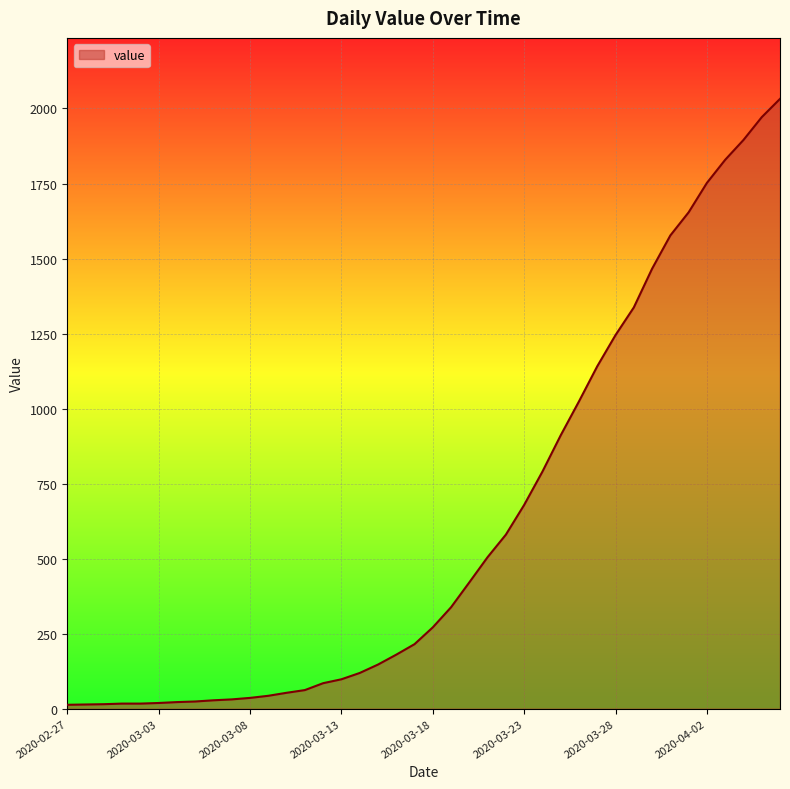

What is the difference between the maximum and minimum values?

2019